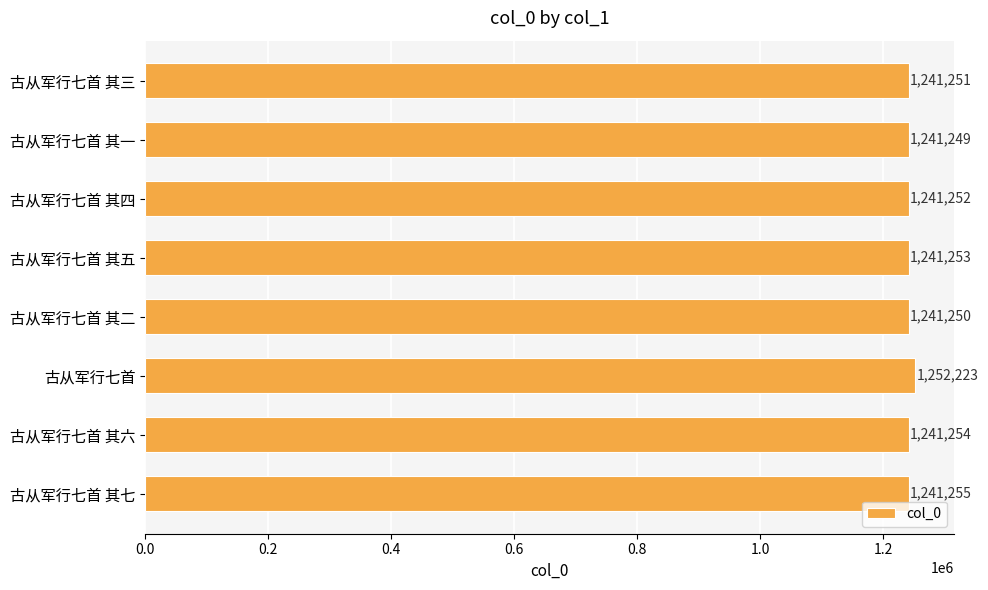

What is the change in value from 古从军行七首 其一 to 古从军行七首 其七?

+6